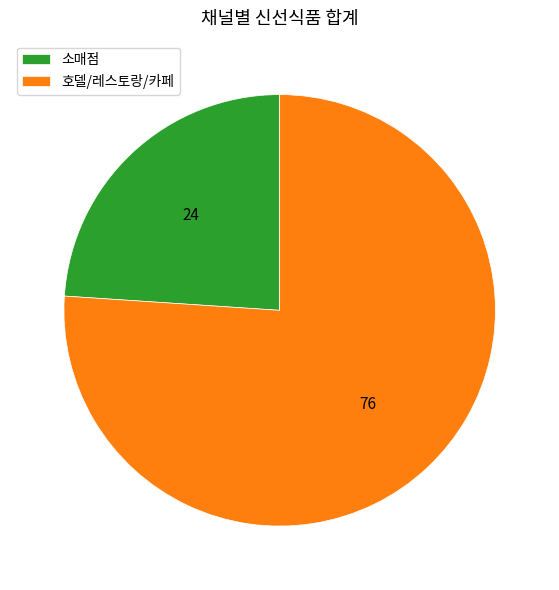

Does 호델/레스토랑/카페 represent more than half of the total?

Yes